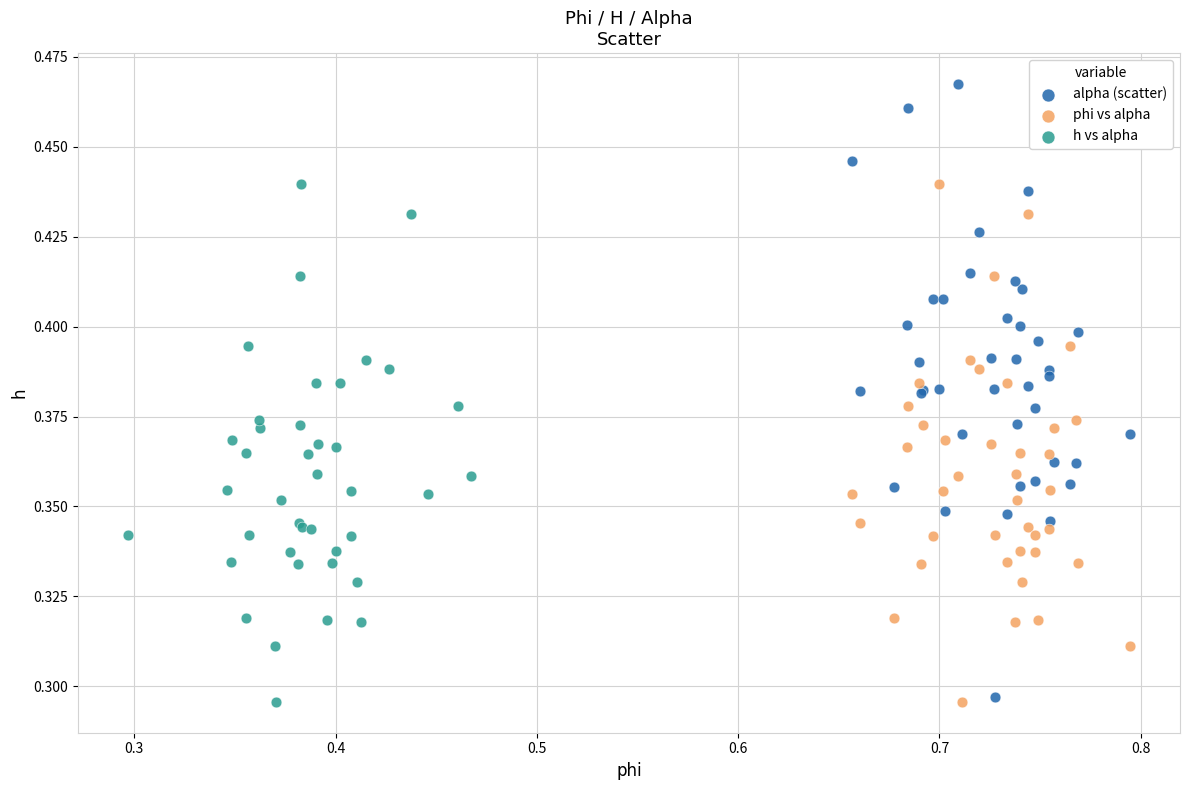

Which series has the largest Y range (max minus min)?

alpha (scatter)